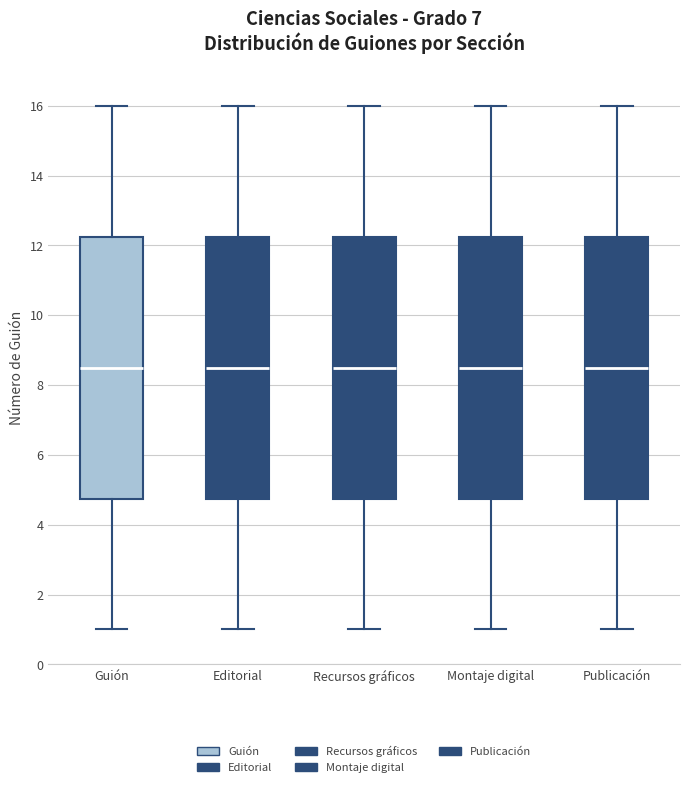

Reading left to right, read every box against the y-axis: the position of its median line, the range the box covers, and the ends of its whiskers. The values are not printed on the chart, so give them approximately, as read against the axis.

Guión: median 8.6, box 4.8 to 12.2, whiskers 1.0 to 16.0
Editorial: median 8.6, box 4.8 to 12.2, whiskers 1.0 to 16.0
Recursos gráficos: median 8.6, box 4.8 to 12.2, whiskers 1.0 to 16.0
Montaje digital: median 8.6, box 4.8 to 12.2, whiskers 1.0 to 16.0
Publicación: median 8.6, box 4.8 to 12.2, whiskers 1.0 to 16.0